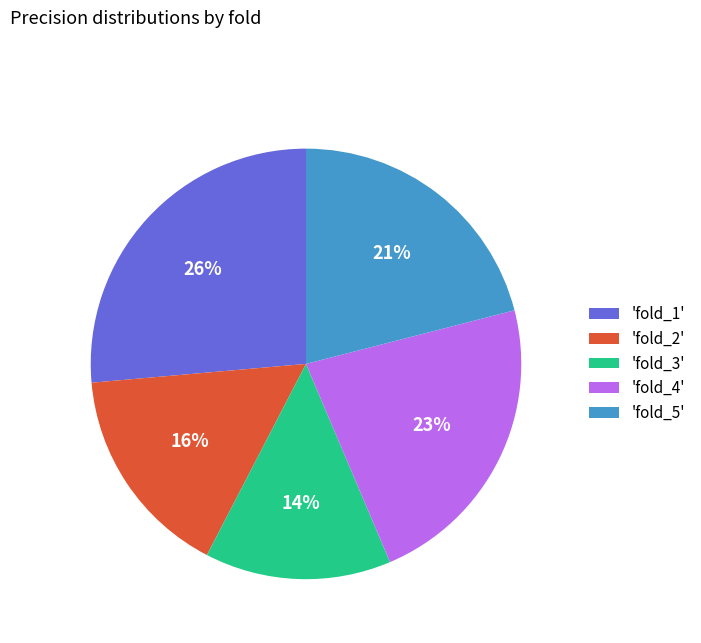

Which has a higher value, 'fold_5' or 'fold_3'?

'fold_5'